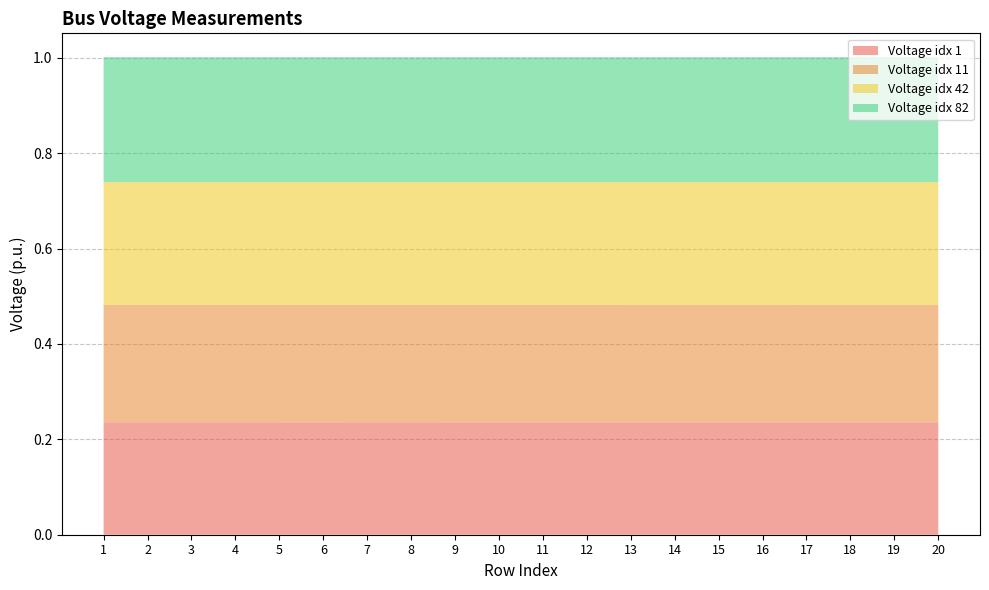

Reading right to left, extract all data points from this chart.

Voltage idx 1: 0.2	0.2	0.2	0.2	0.2	0.2	0.2	0.2	0.2	0.2	0.2	0.2	0.2	0.2	0.2	0.2	0.2	0.2	0.2	0.2
Voltage idx 11: 0.2	0.2	0.2	0.2	0.2	0.2	0.2	0.2	0.2	0.2	0.2	0.2	0.2	0.2	0.2	0.2	0.2	0.2	0.2	0.2
Voltage idx 42: 0.3	0.3	0.3	0.3	0.3	0.3	0.3	0.3	0.3	0.3	0.3	0.3	0.3	0.3	0.3	0.3	0.3	0.3	0.3	0.3
Voltage idx 82: 0.3	0.3	0.3	0.3	0.3	0.3	0.3	0.3	0.3	0.3	0.3	0.3	0.3	0.3	0.3	0.3	0.3	0.3	0.3	0.3